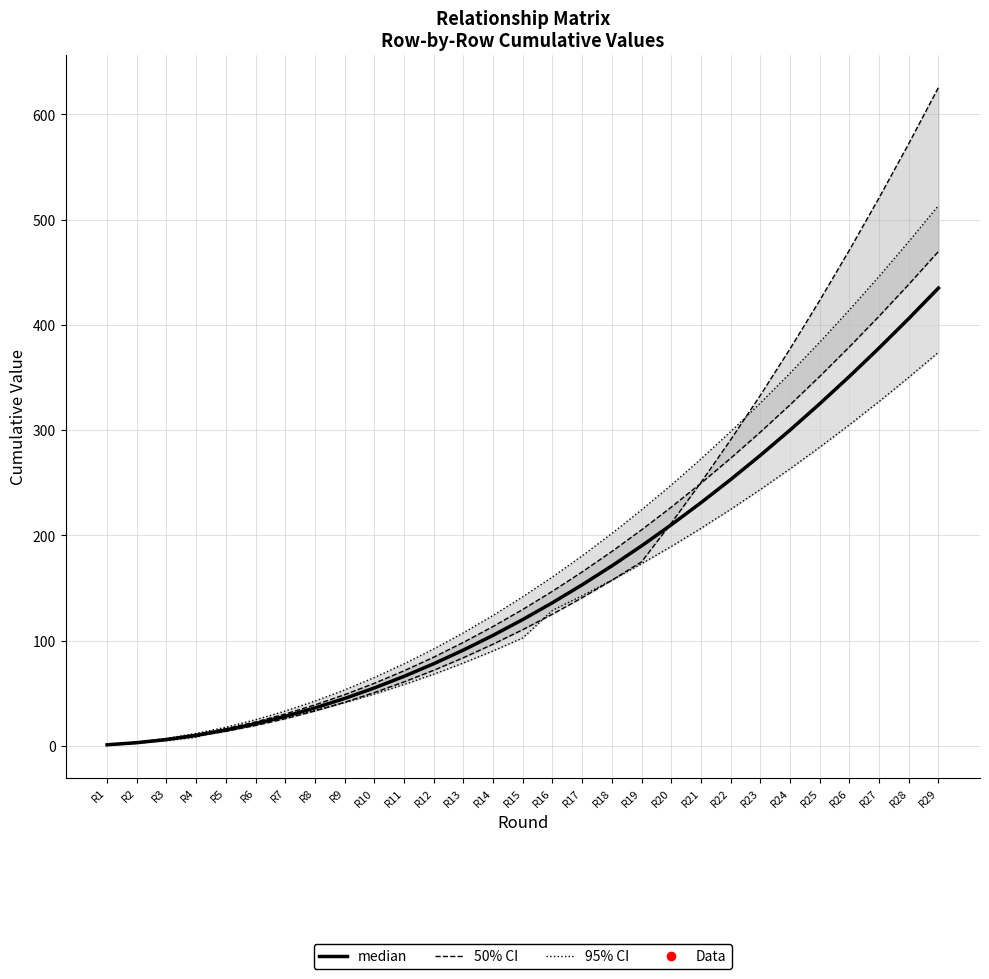

Reading left to right, transcribe all the data shown in this chart.

95% CI: R1=1.2	R2=3.5	R3=7.1	R4=11.8	R5=17.7	R6=24.8	R7=33.0	R8=42.5	R9=53.1	R10=64.9	R11=77.9	R12=92.0	R13=107.4	R14=123.9	R15=141.6	R16=160.5	R17=180.5	R18=201.8	R19=224.2	R20=247.8	R21=272.6	R22=298.5	R23=325.7	R24=354.0	R25=383.5	R26=414.2	R27=446.0	R28=479.1	R29=513.3
50% CI: R1=1.1	R2=3.2	R3=6.5	R4=10.8	R5=16.2	R6=22.7	R7=30.2	R8=38.9	R9=48.6	R10=59.4	R11=71.3	R12=84.2	R13=98.3	R14=113.4	R15=129.6	R16=146.9	R17=165.2	R18=184.7	R19=205.2	R20=226.8	R21=249.5	R22=273.2	R23=298.1	R24=324.0	R25=351.0	R26=379.1	R27=408.2	R28=438.5	R29=469.8
median: R1=1.0	R2=3.0	R3=6.0	R4=10.0	R5=15.0	R6=21.0	R7=28.0	R8=36.0	R9=45.0	R10=55.0	R11=66.0	R12=78.0	R13=91.0	R14=105.0	R15=120.0	R16=136.0	R17=153.0	R18=171.0	R19=190.0	R20=210.0	R21=231.0	R22=253.0	R23=276.0	R24=300.0	R25=325.0	R26=351.0	R27=378.0	R28=406.0	R29=435.0